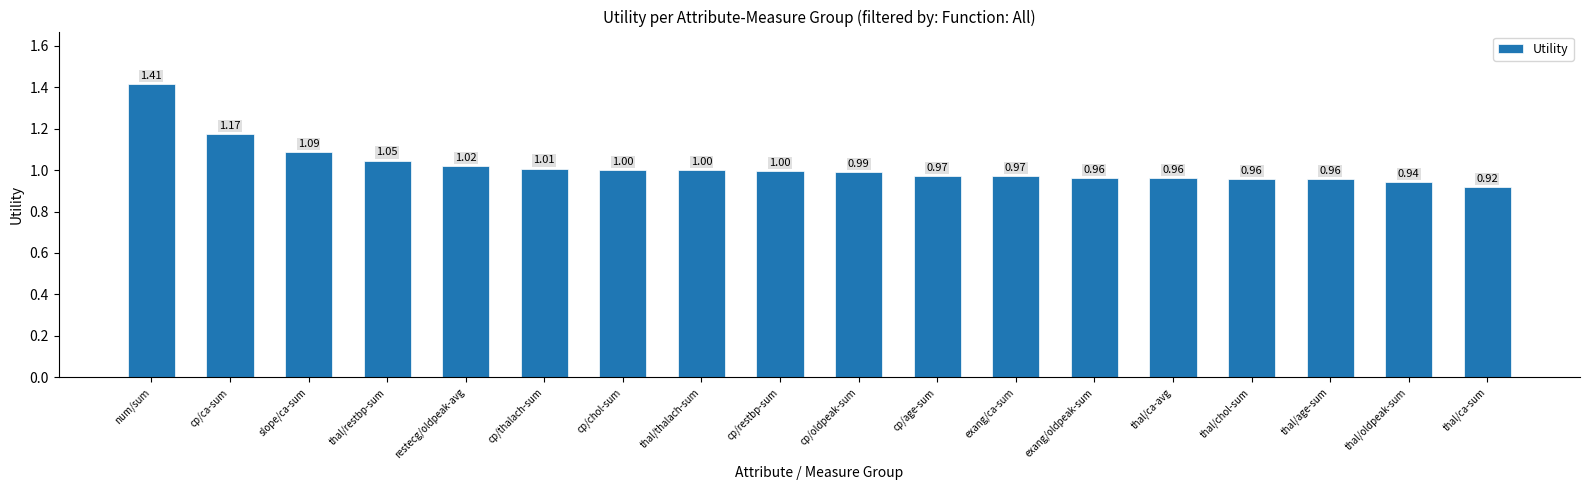

What is the difference between the second highest and second lowest values?

0.2